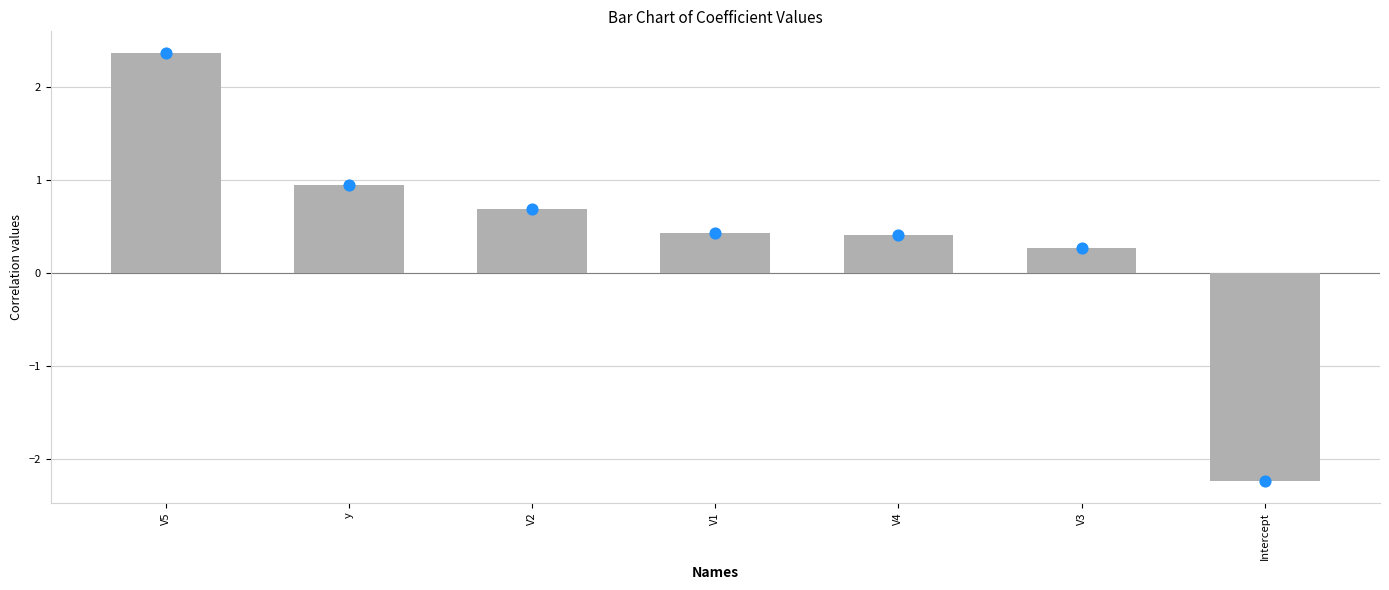

What is the change in value from V4 to V3?

-0.1